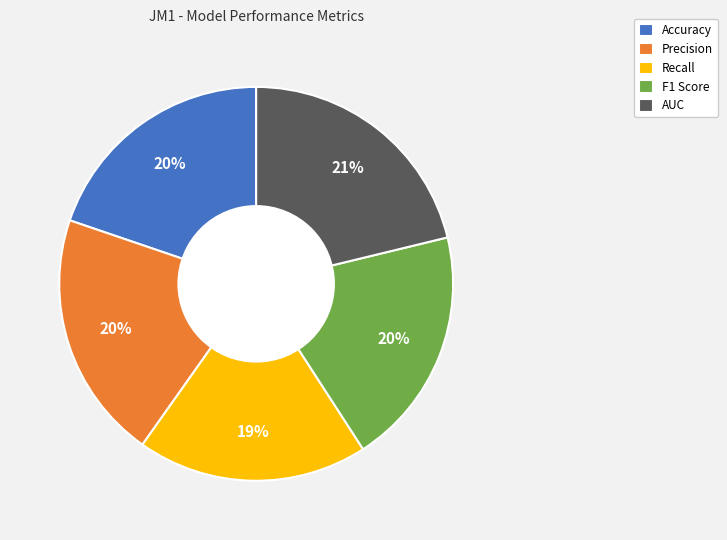

To the nearest percent, what percentage of the pie is AUC?

21%